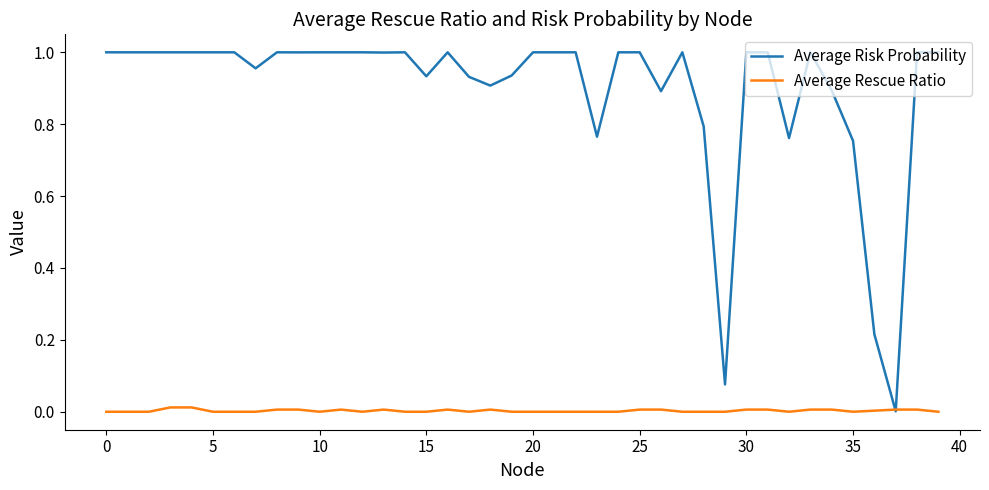

Which series has the largest total across all categories?

Average Risk Probability